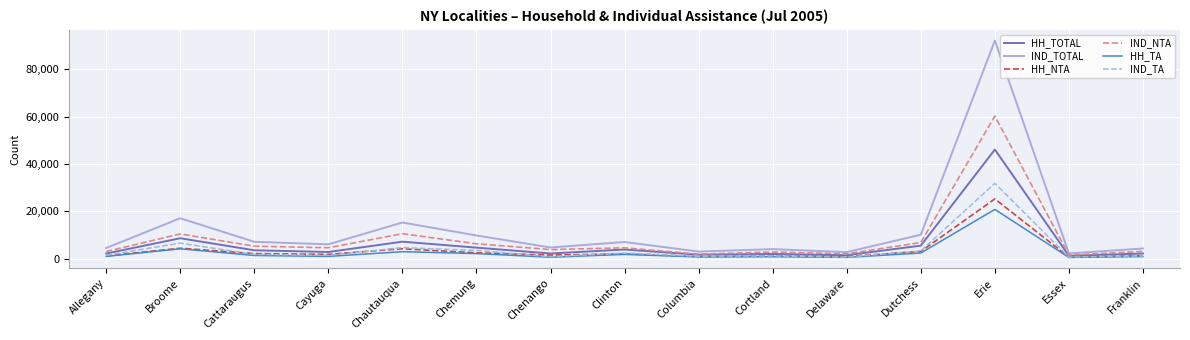

Which series has the largest range (max minus min)?

IND_TOTAL